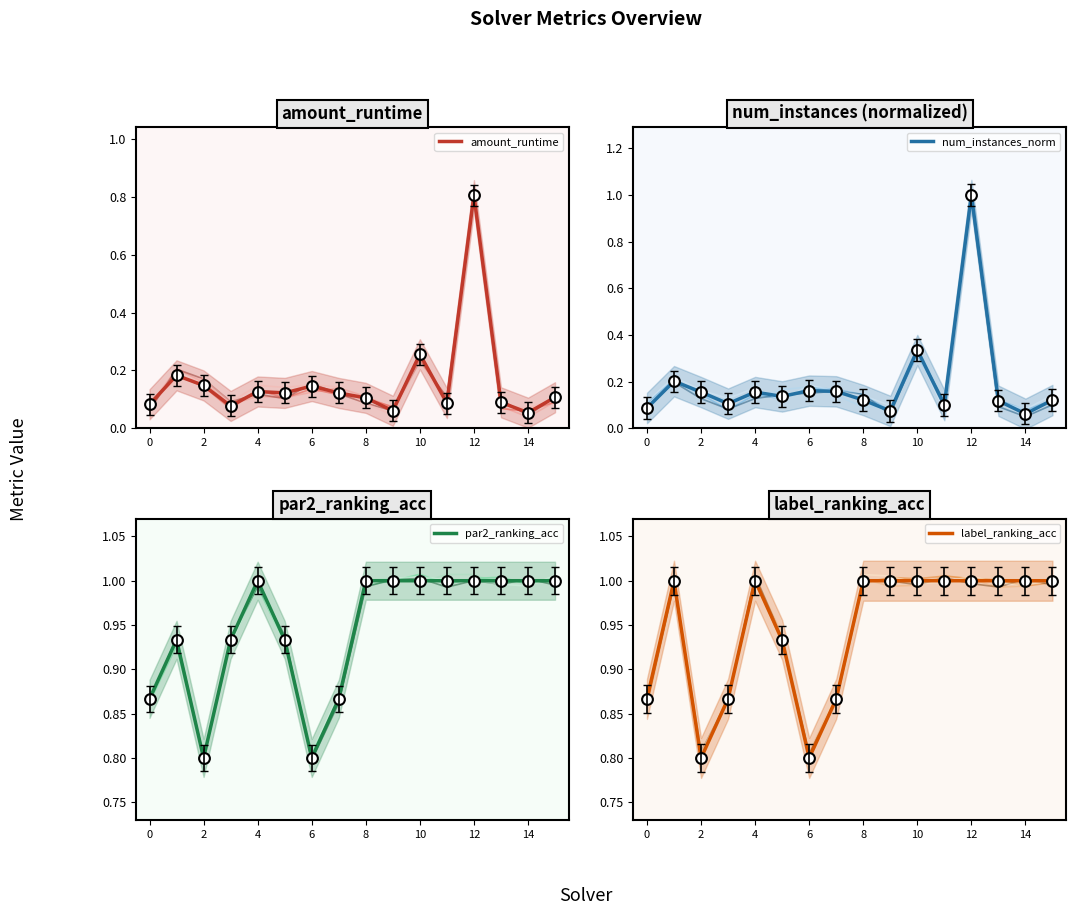

Is it true that par2_ranking_acc equals 1.6 at 12?

False